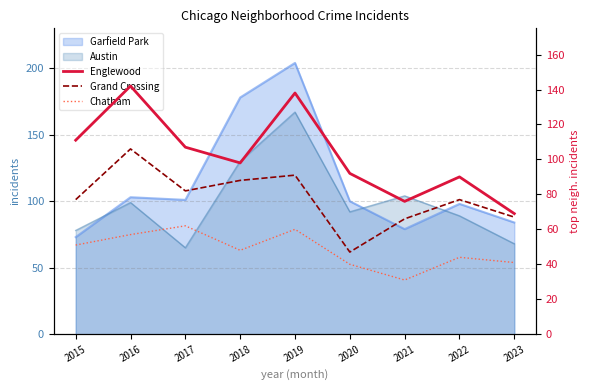

True or false: Grand Crossing and Chatham intersect in this chart.

False